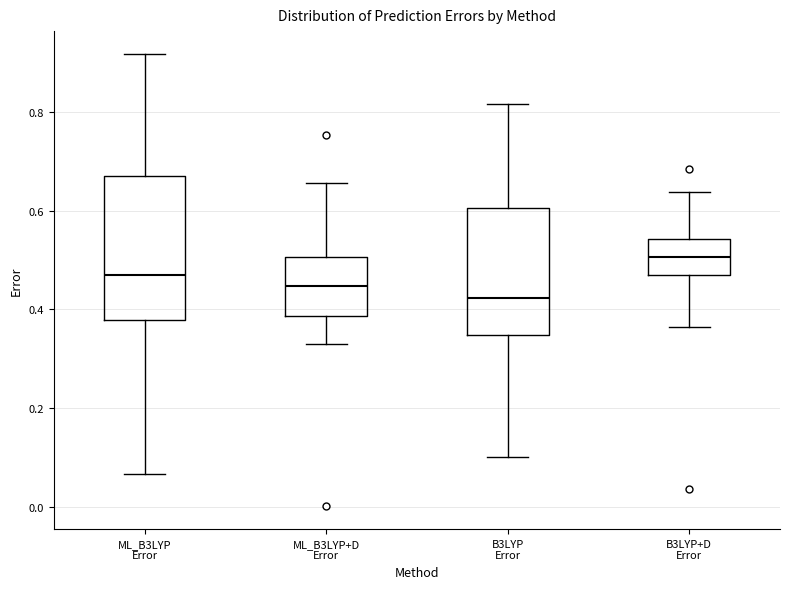

Which box has the highest median line?

B3LYP+D Error